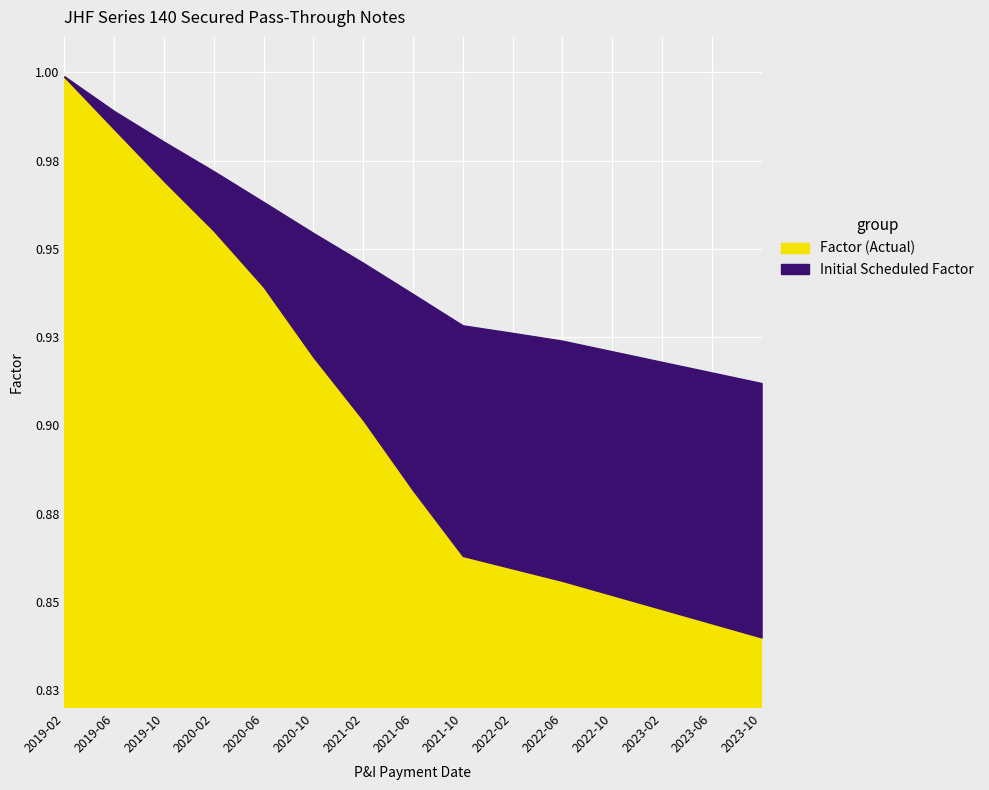

How many lines are shown in the chart?

2